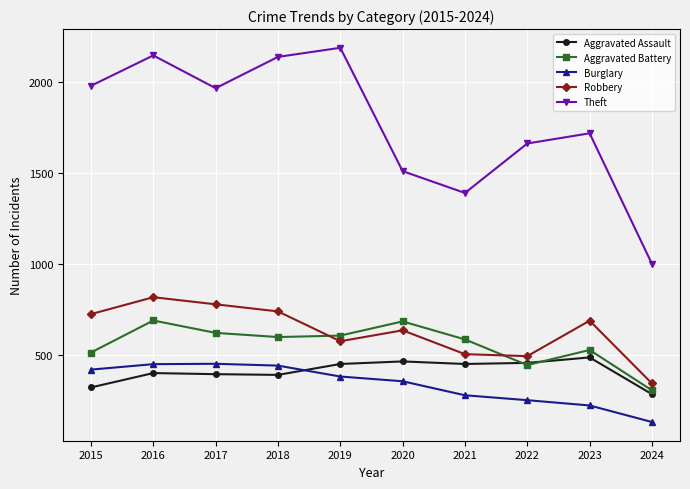

Count the number of categories in the chart.

10